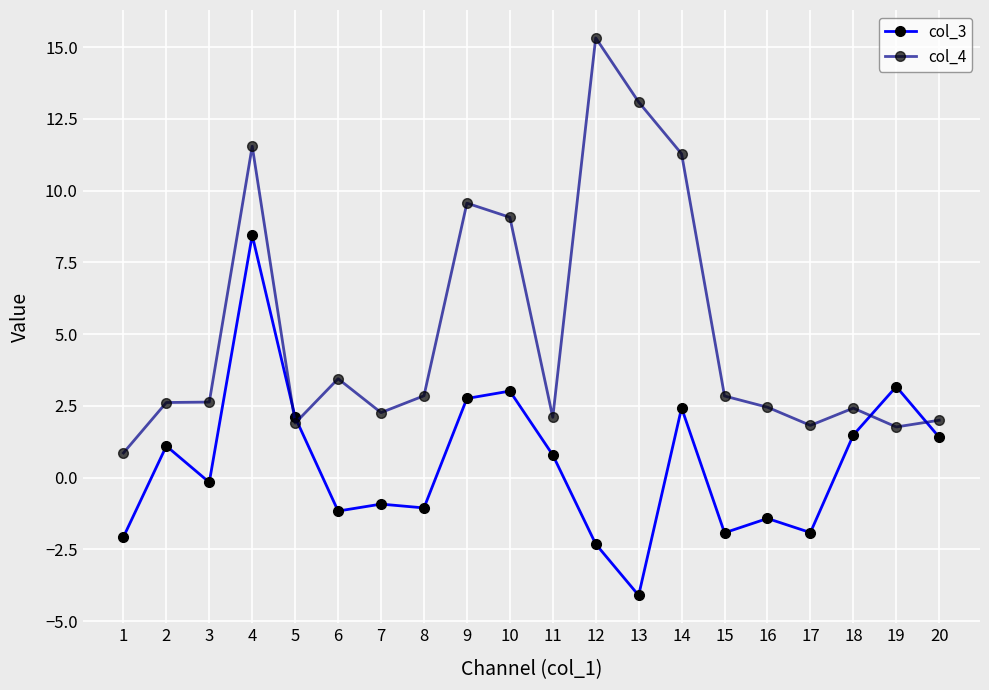

What is the value of the col_4 point at the 18th from the left?

2.4